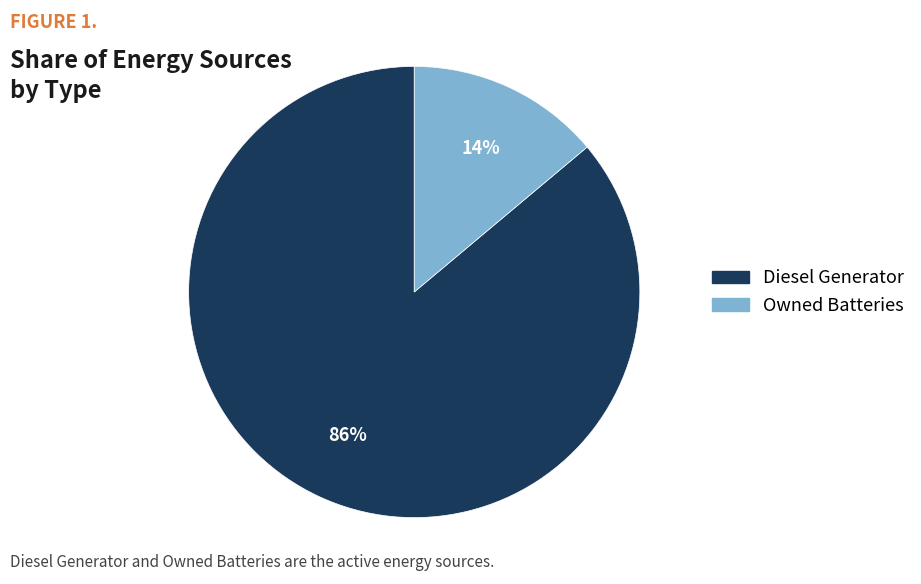

Count the number of slices in the pie.

2